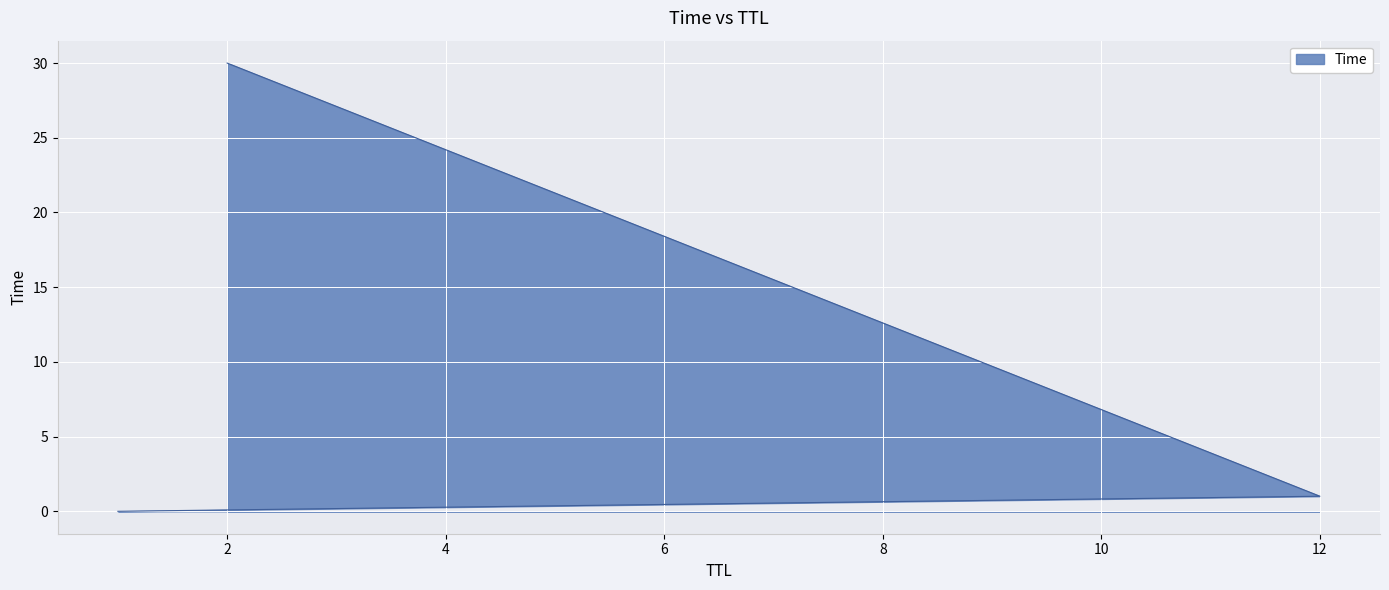

Which label corresponds to the smallest value in the chart?

1